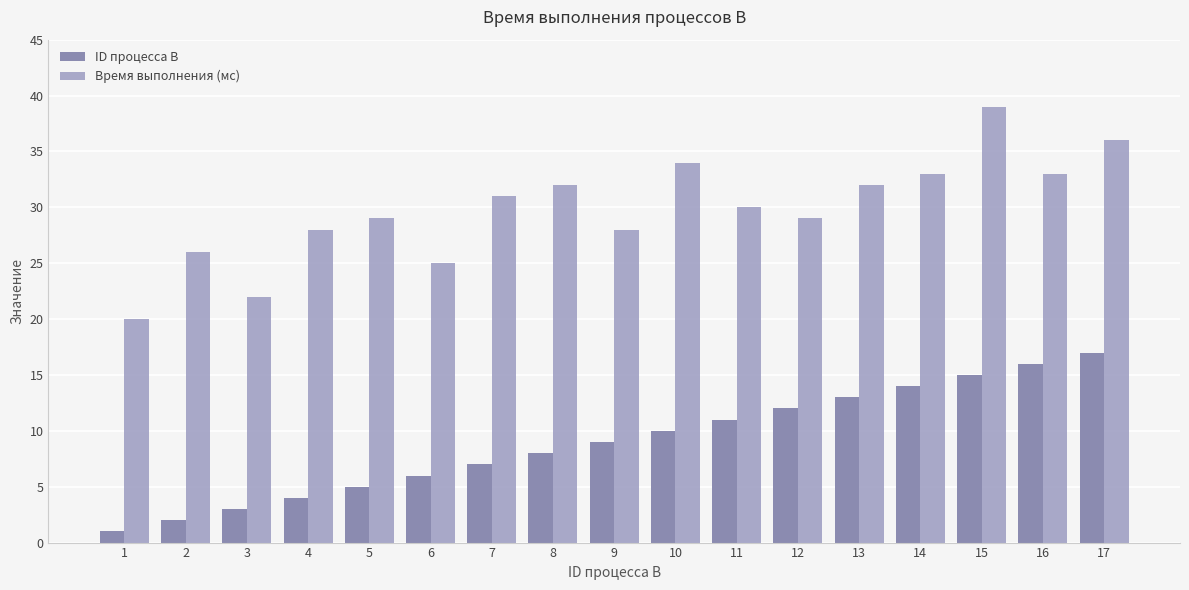

Reading left to right, list all the values displayed in this chart.

ID процесса B: 1=1	2=2	3=3	4=4	5=5	6=6	7=7	8=8	9=9	10=10	11=11	12=12	13=13	14=14	15=15	16=16	17=17
Время выполнения (мс): 1=20	2=26	3=22	4=28	5=29	6=25	7=31	8=32	9=28	10=34	11=30	12=29	13=32	14=33	15=39	16=33	17=36